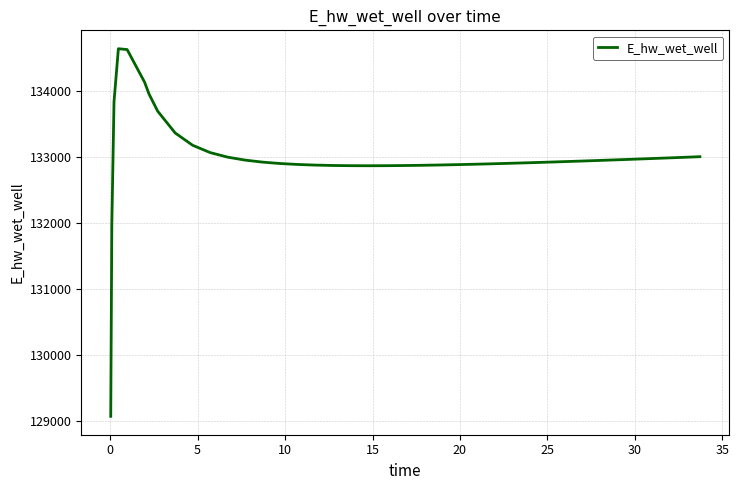

What is the difference between the maximum and minimum values?

5565.7